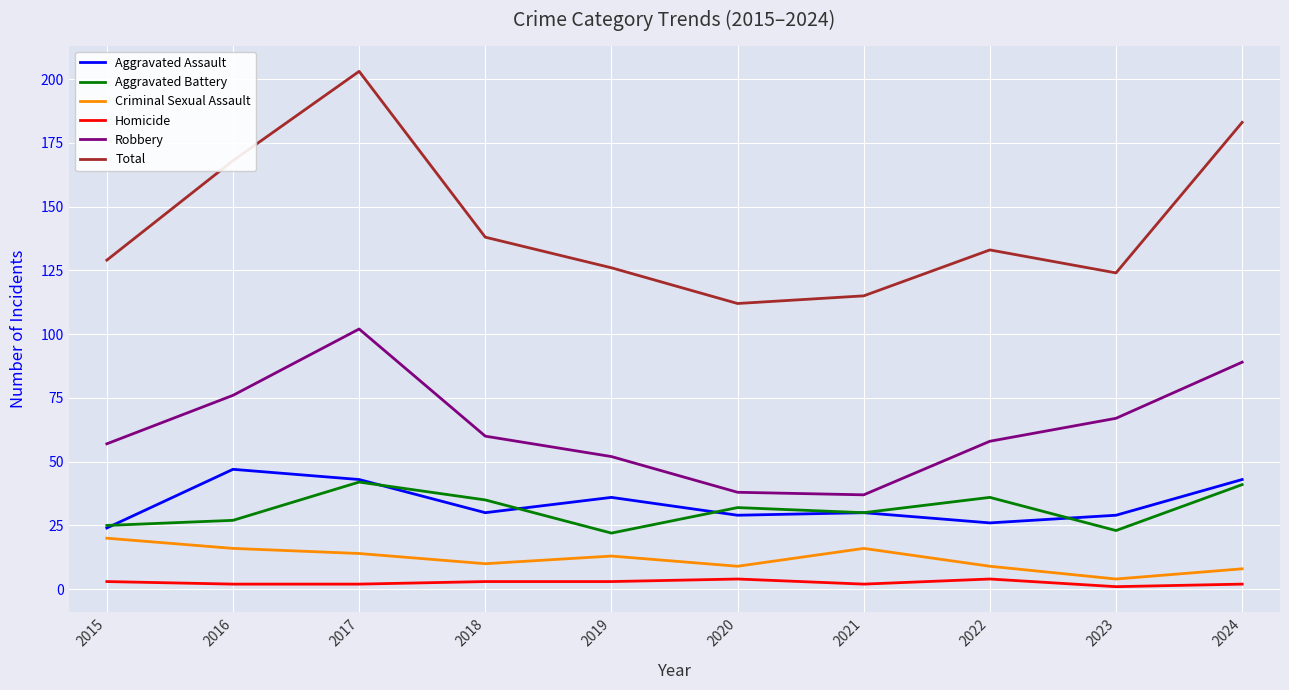

Does the chart have visible grid lines?

Yes